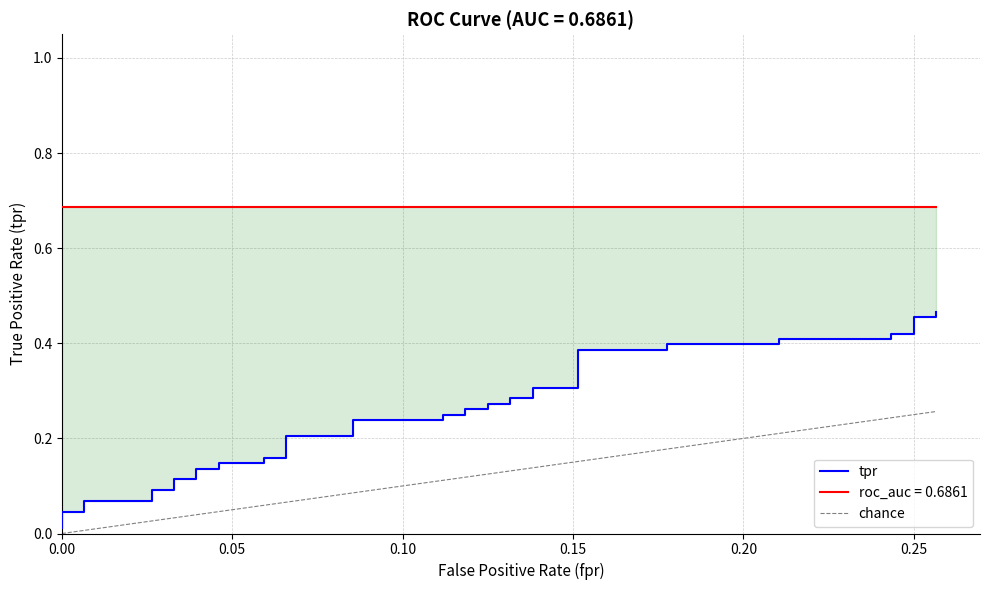

What is the difference between the second highest and second lowest values?

0.4